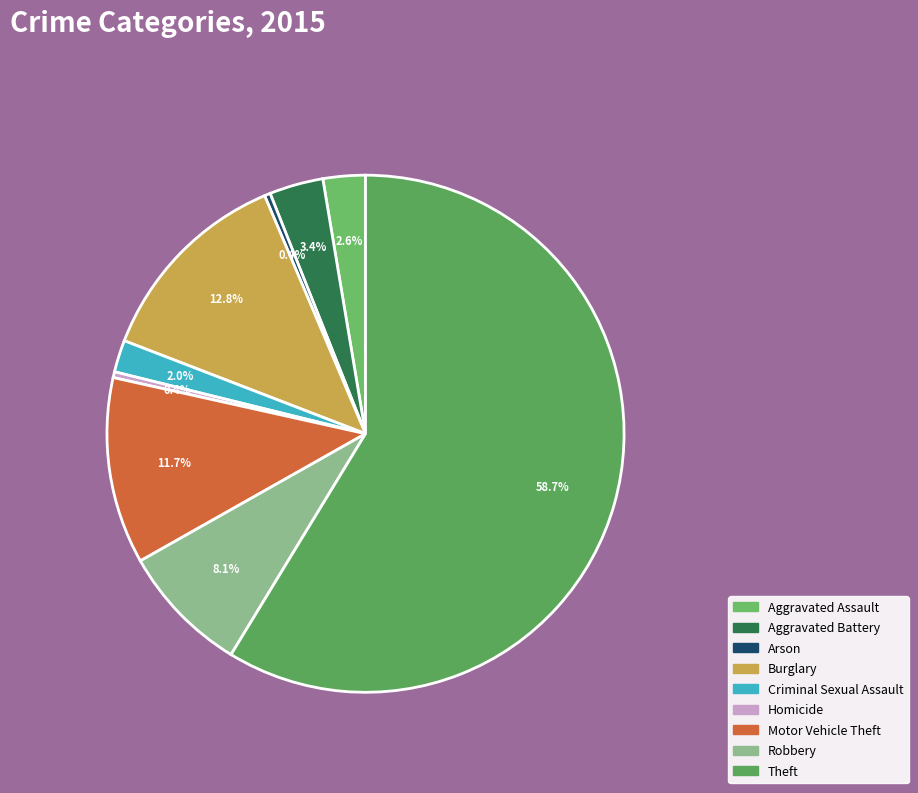

Which slice is the largest?

Theft